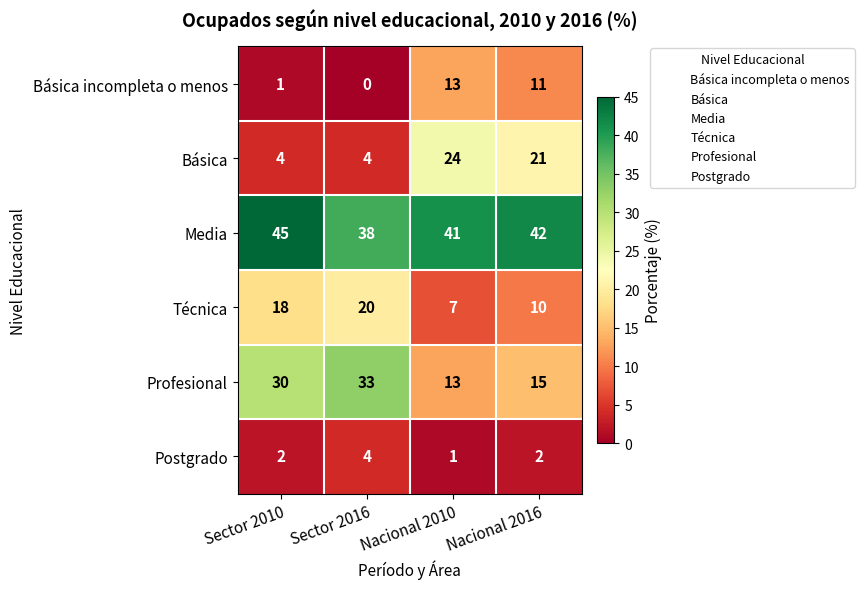

Which category has the lowest value across all series?

Sector 2016